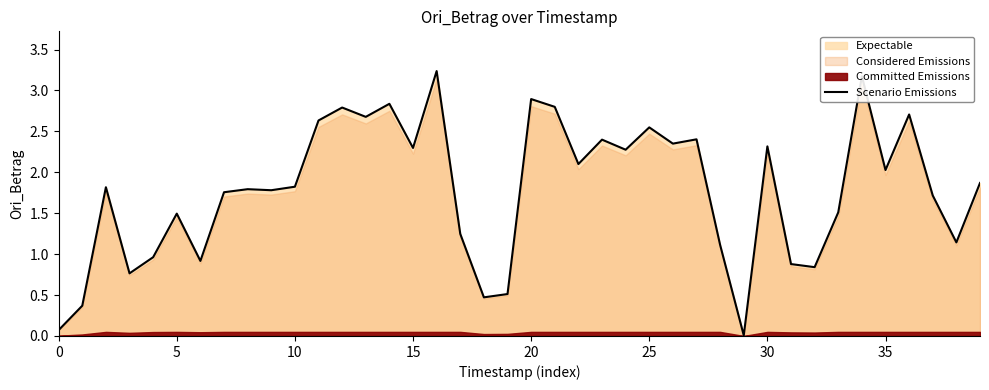

What is the change in value from 20 to 31?

-2.0